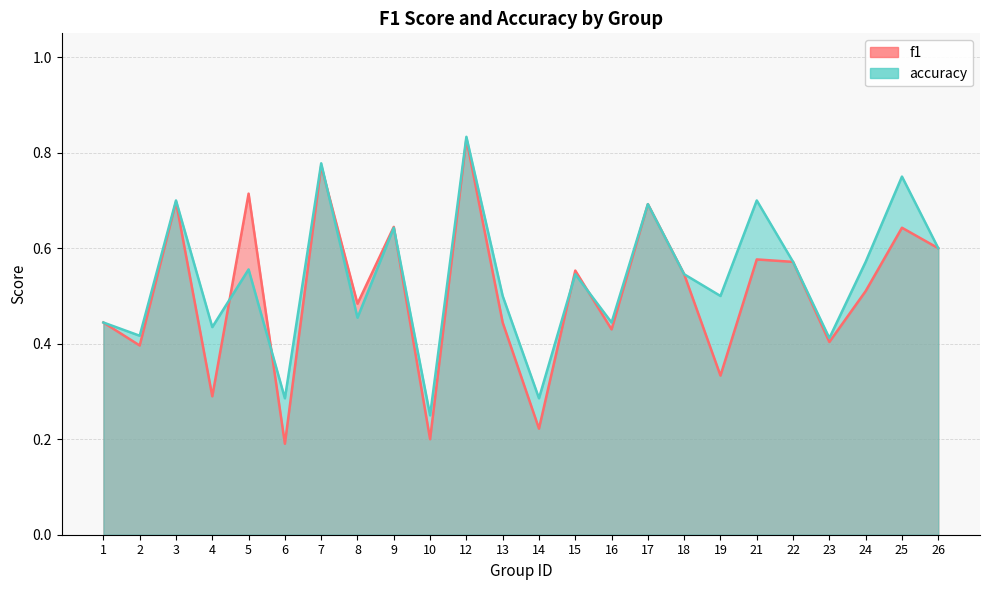

Where is the first local minimum for accuracy?

2